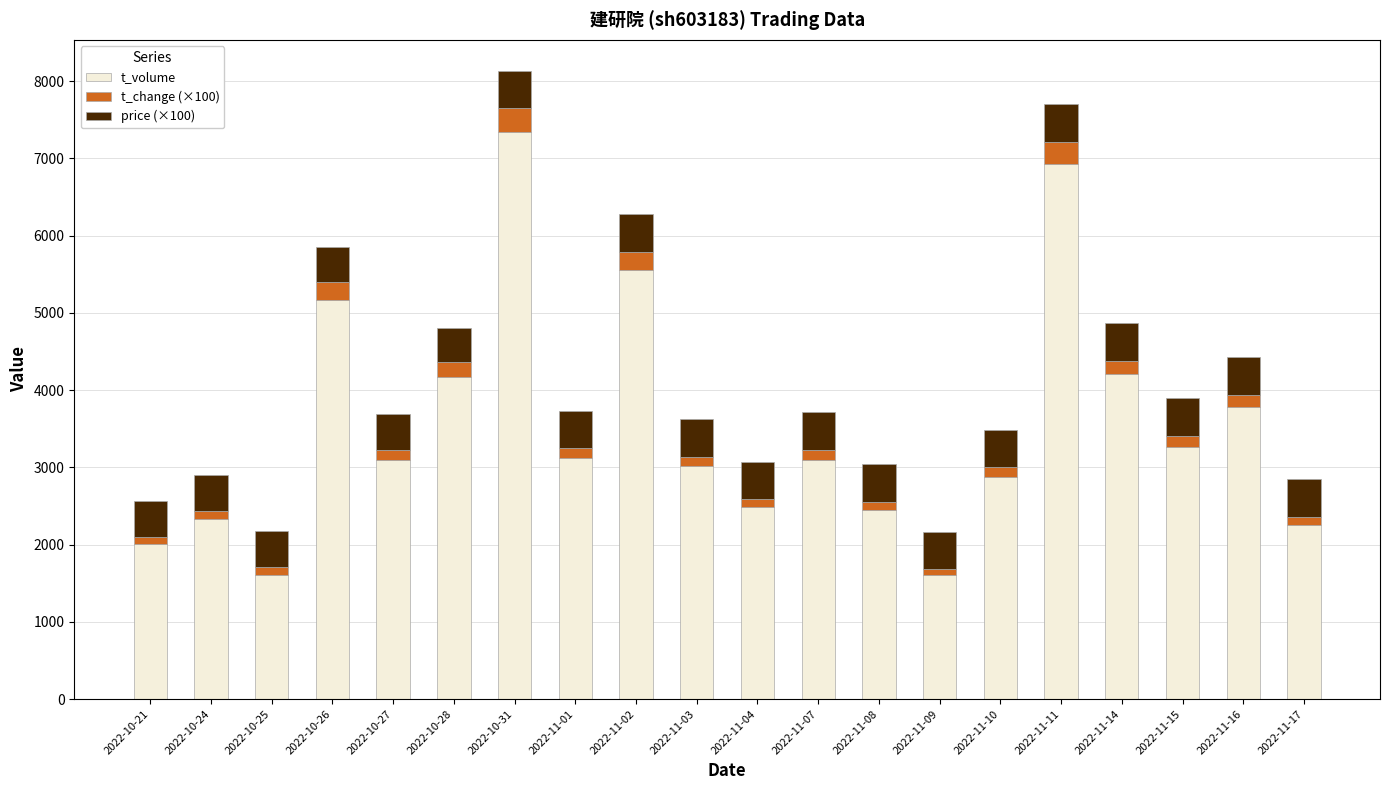

The value of t_volume at 2022-11-01 is 3119. True or false?

True